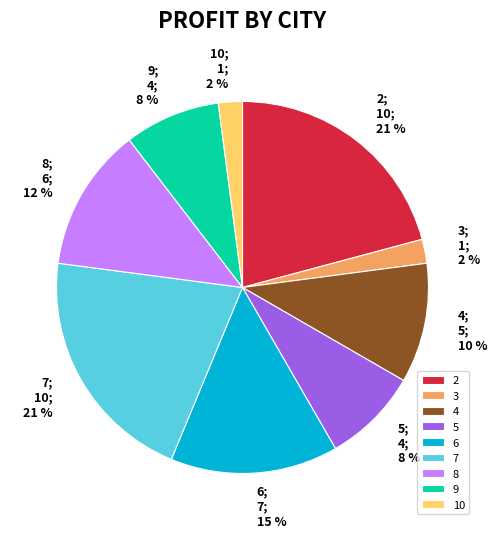

Is the sum of 4 and 9 greater than half?

No